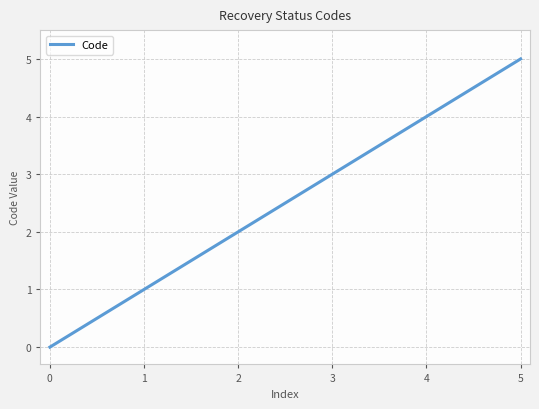

Where is the data nearest to the value 2?

2